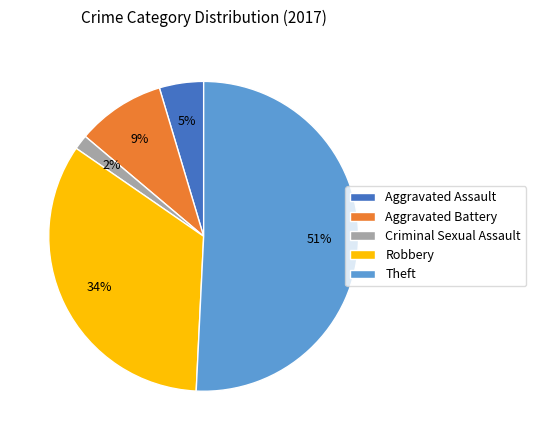

To the nearest percent, what is the average slice percentage?

20%